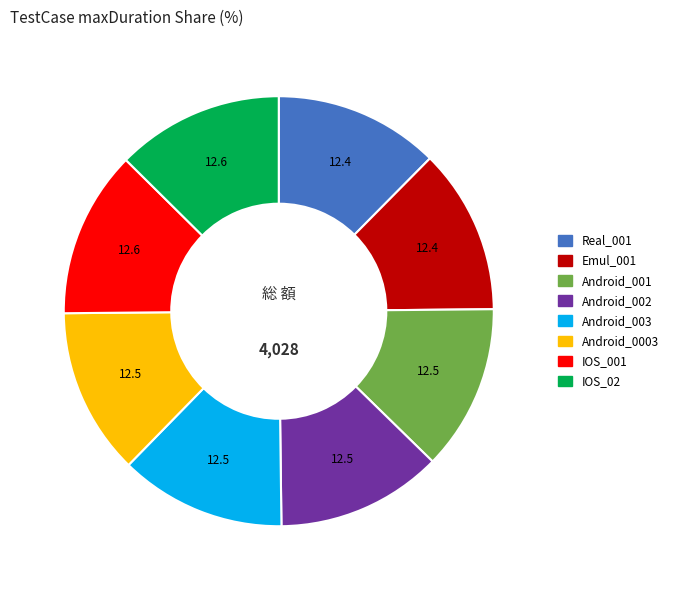

How many slices are in this pie chart?

8